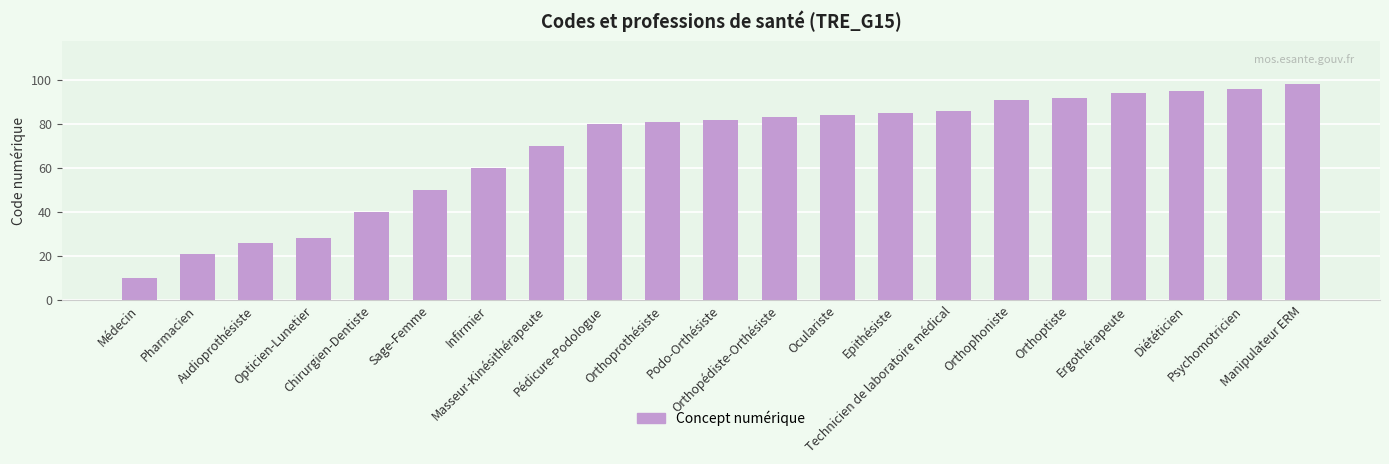

How many bars are there in total?

21